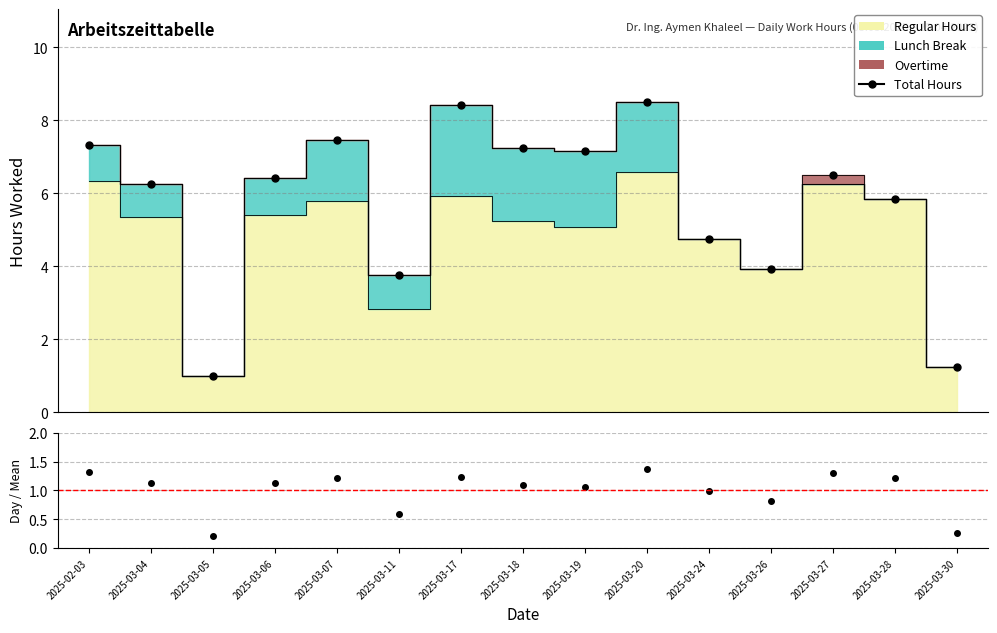

The value at 2025-02-03 is 7.3. True or false?

True